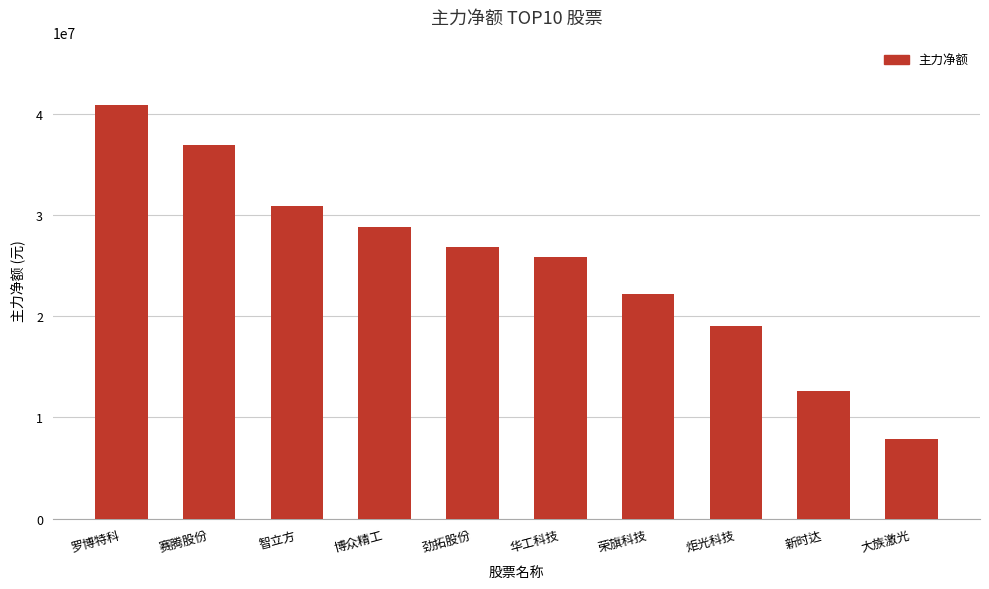

How many data points are less than 26832804?

5